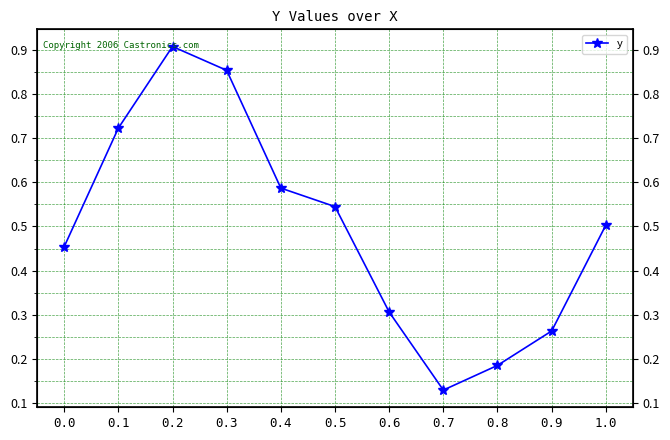

Does the chart display data point markers on the line(s)?

Yes